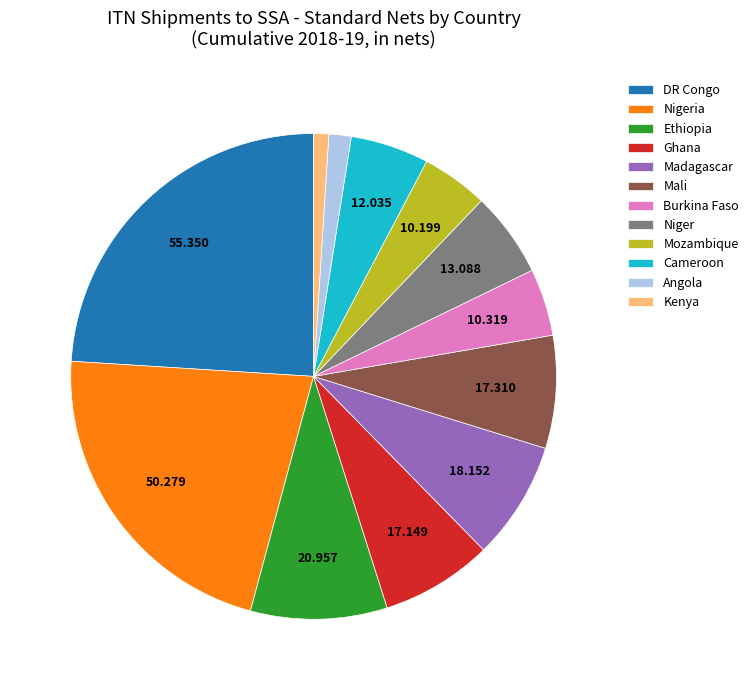

How many segments does this pie chart have?

12